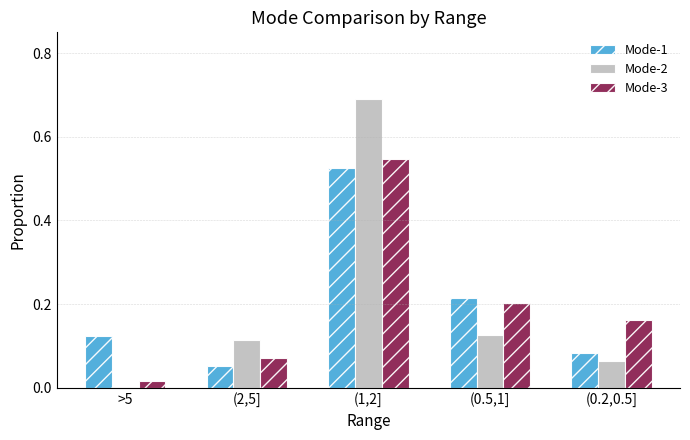

How many Mode-1 values are between 0 and 1?

5